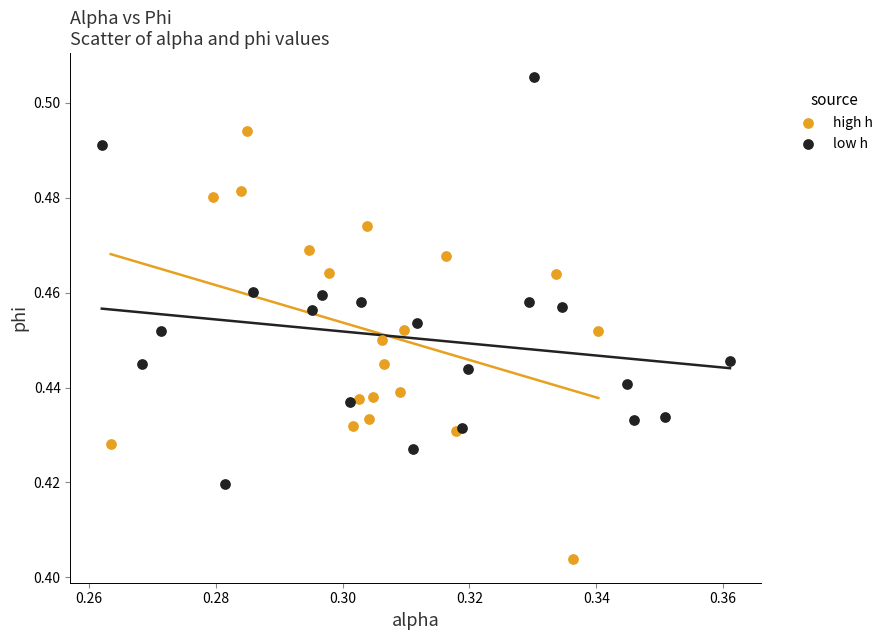

Which series reaches the minimum Y coordinate?

high h